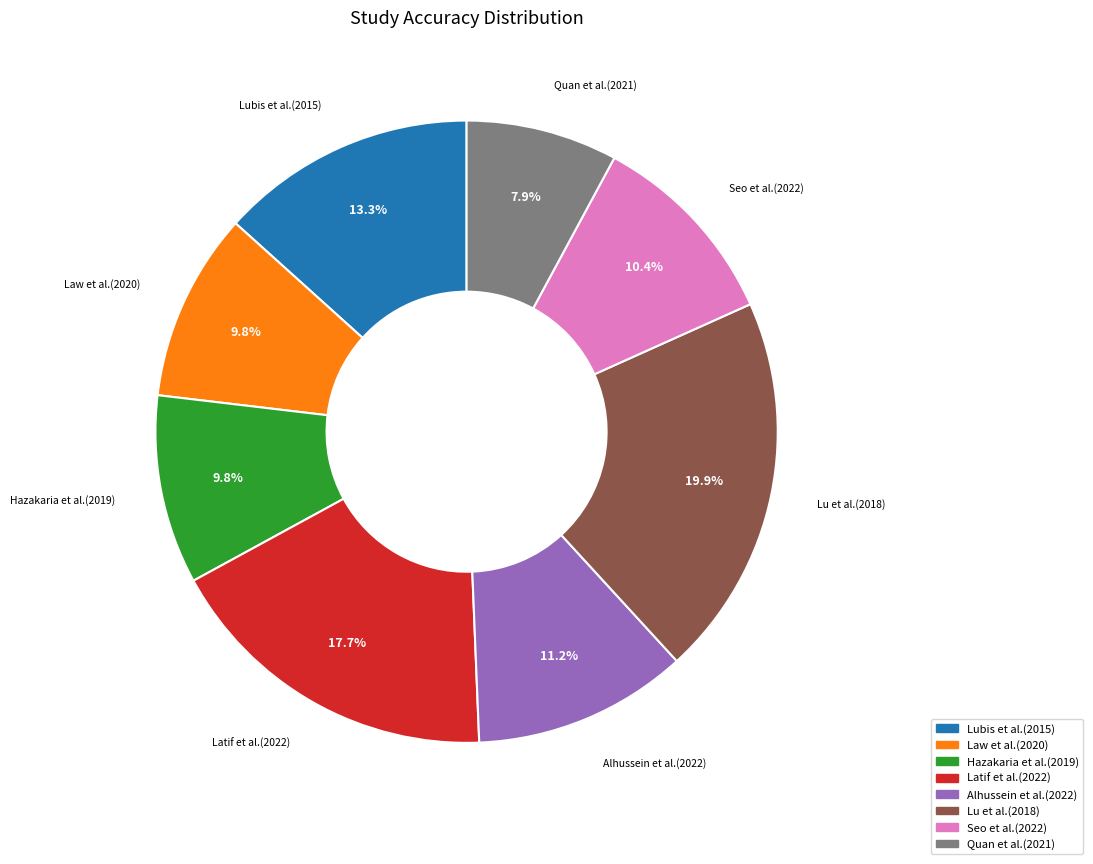

How many segments does this pie chart have?

8